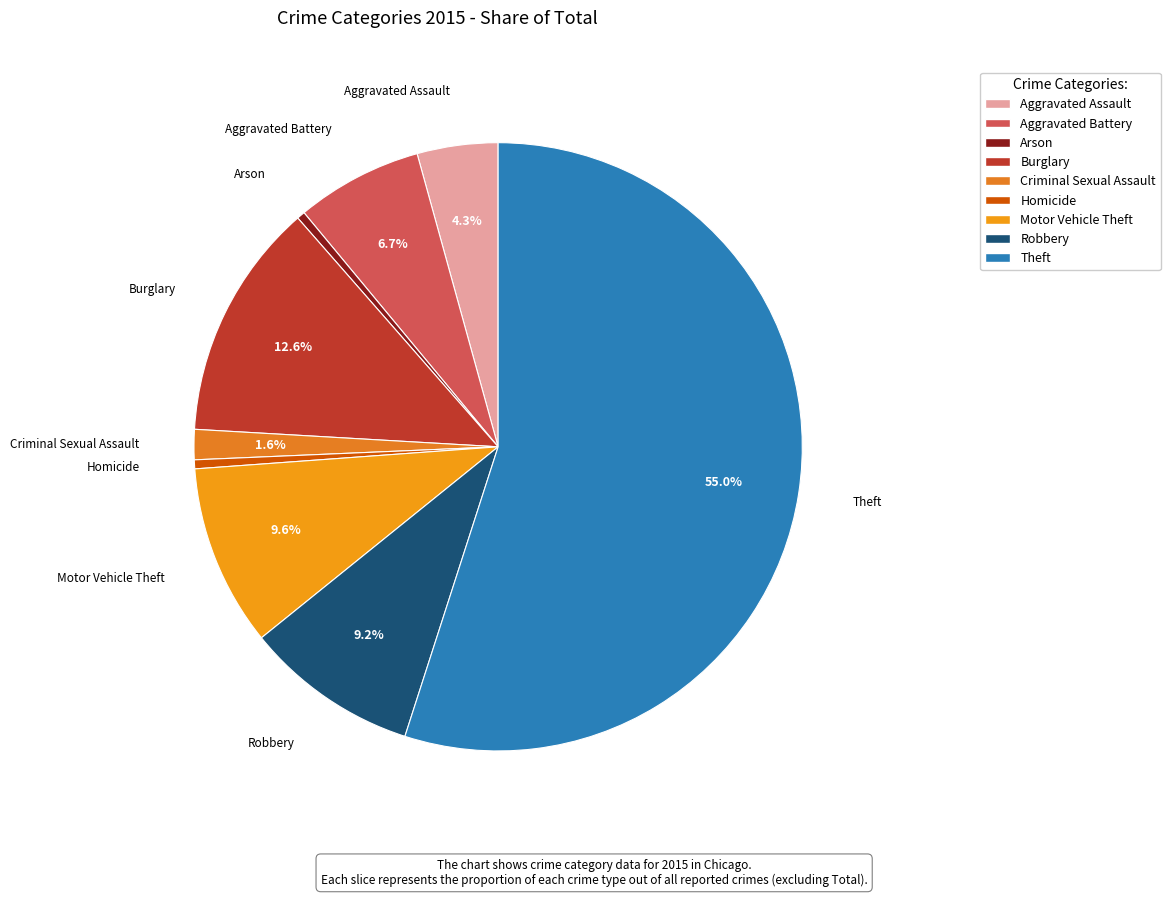

To the nearest percent, what is the difference between the largest and smallest slice percentages?

55%